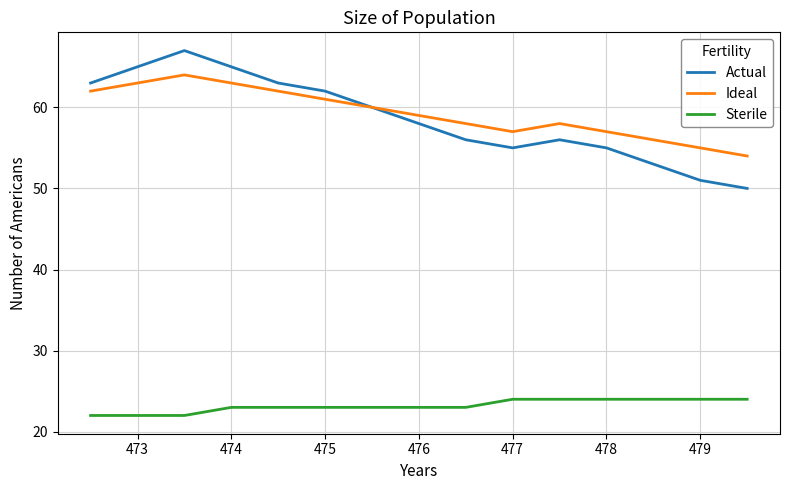

What is the highest value of the Actual series?

67